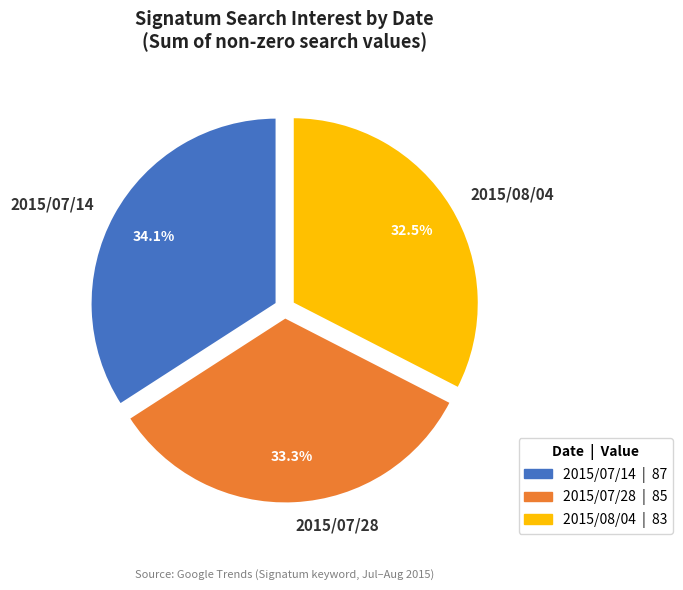

Is there a majority slice in this chart?

No